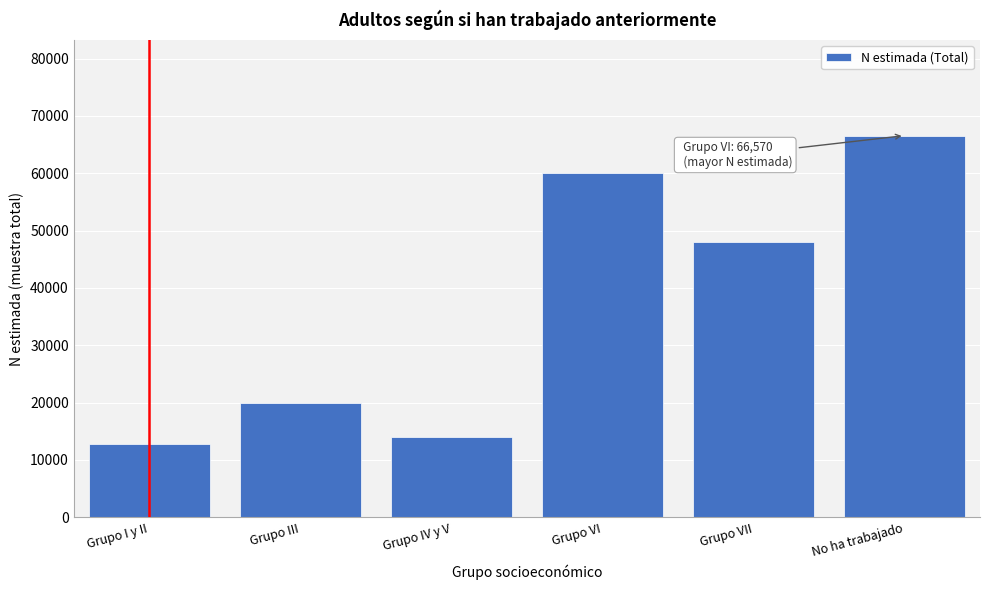

Reading right to left, transcribe all the data shown in this chart.

66570	48030	60067	14044	19857	12732